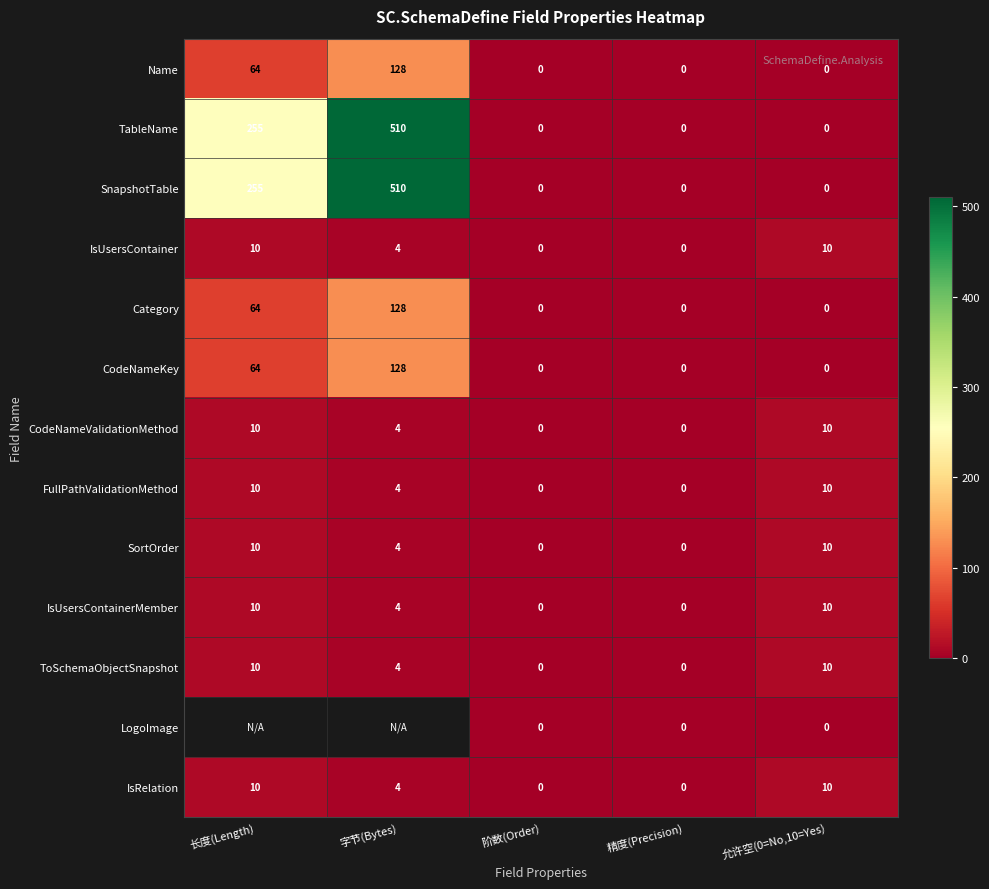

What is the total value across all series at 允许空(0=No,10=Yes)?

70